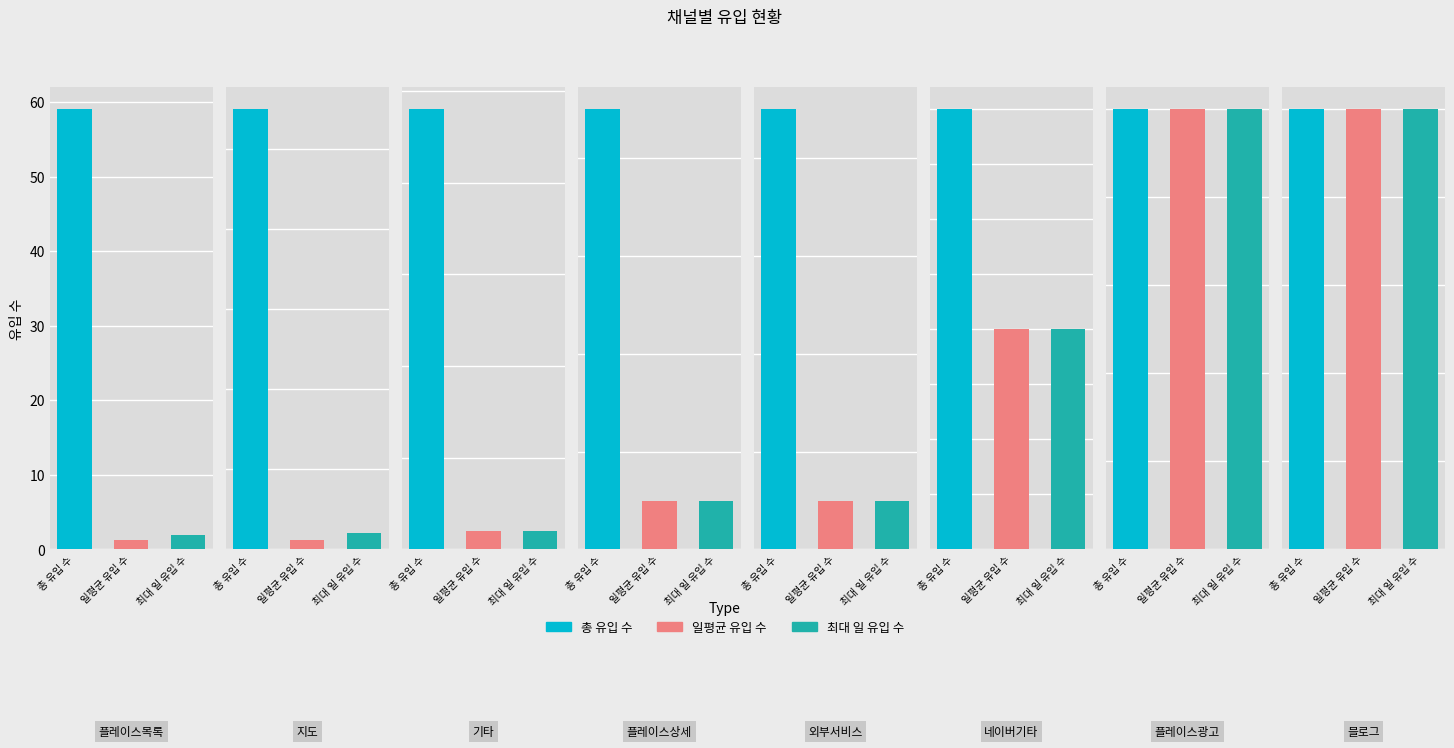

What is the sum of the 최대 일 유입 수 values at 플레이스상세 and 플레이스목록?

3.0